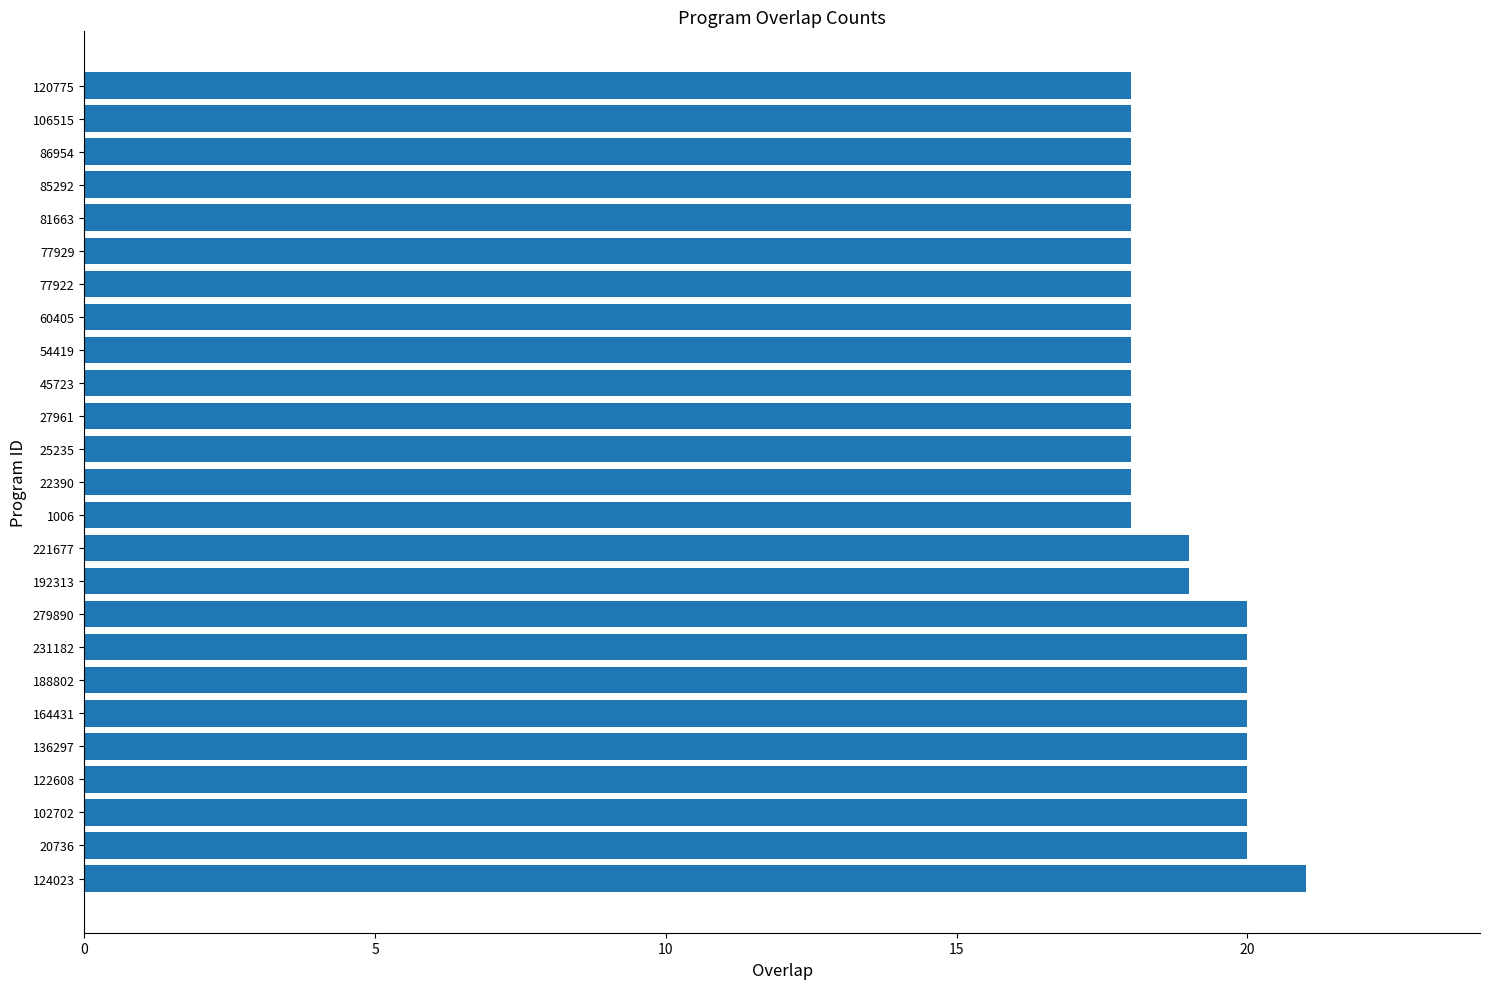

True or false: the data shows 10 at 54419.

False